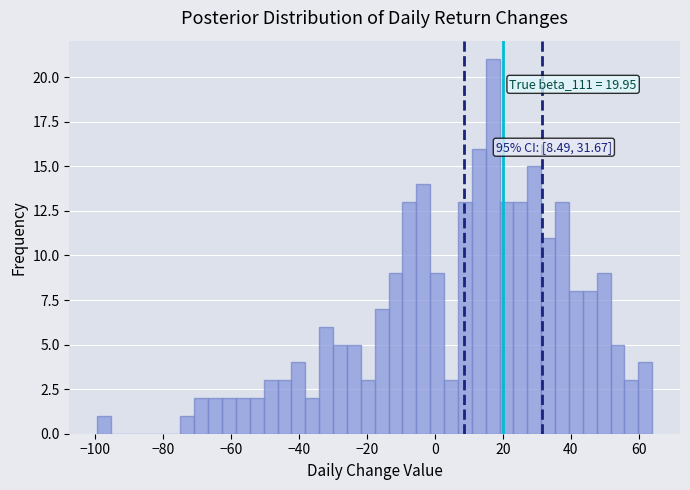

Around what value on the x-axis is the tallest bar? Give the approximate position of its centre, as read against the axis.

18